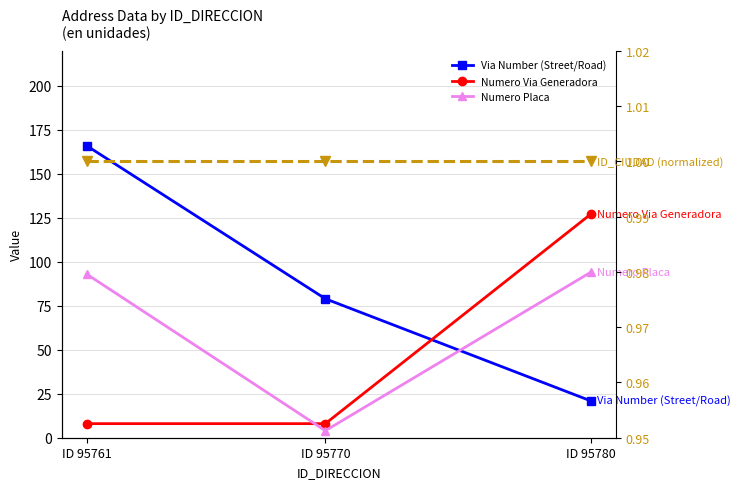

What is the difference between the second highest and minimum values in the Via Number (Street/Road) series?

58